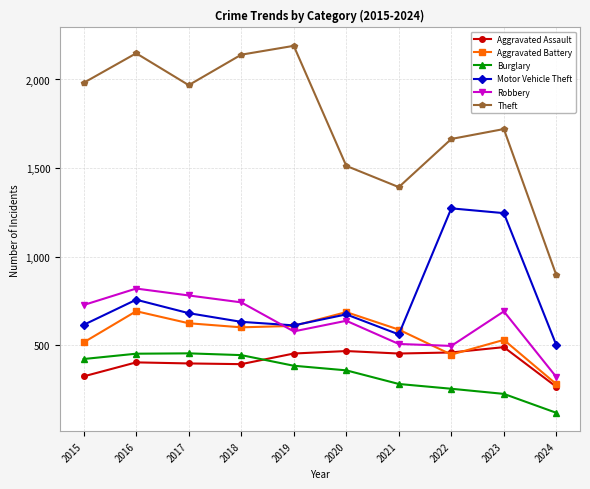

Which series changed the most between 2016 and 2021?

Theft